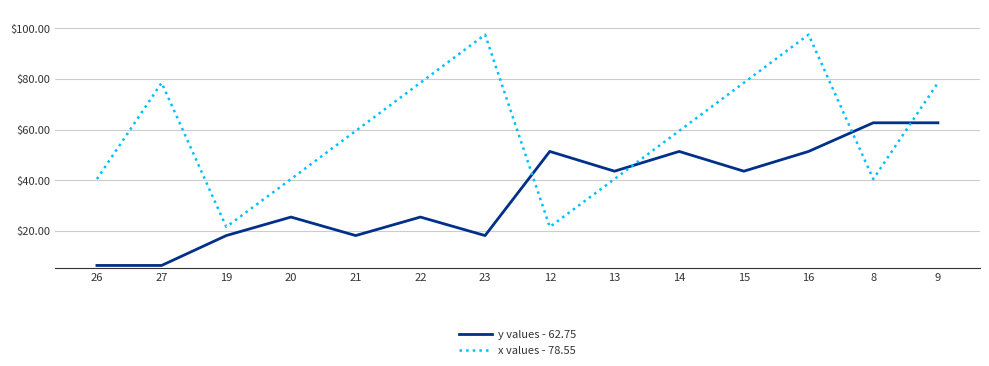

What is the maximum value for y values - 62.75?

62.8